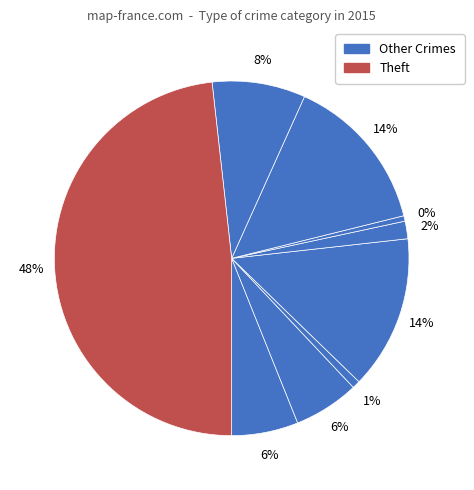

Count the number of slices in the pie.

9